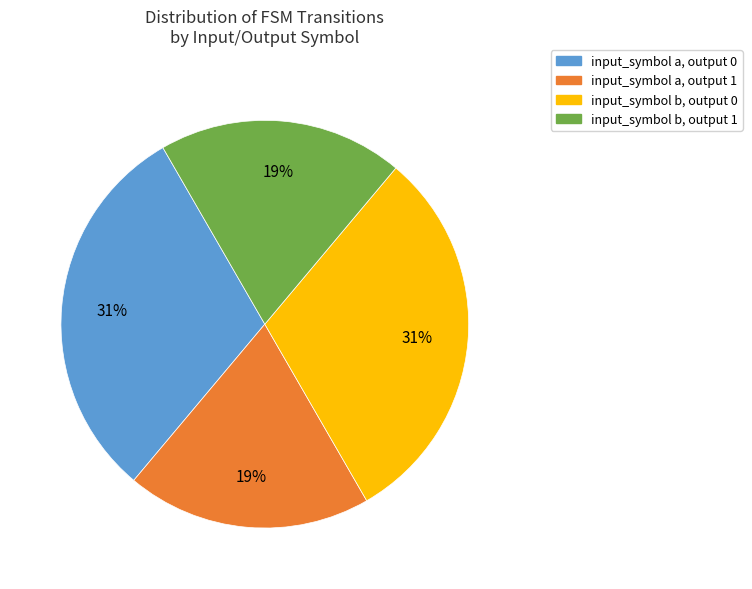

Approximately how many times larger is the value at input_symbol b, output 0 compared to input_symbol a, output 1?

1.6